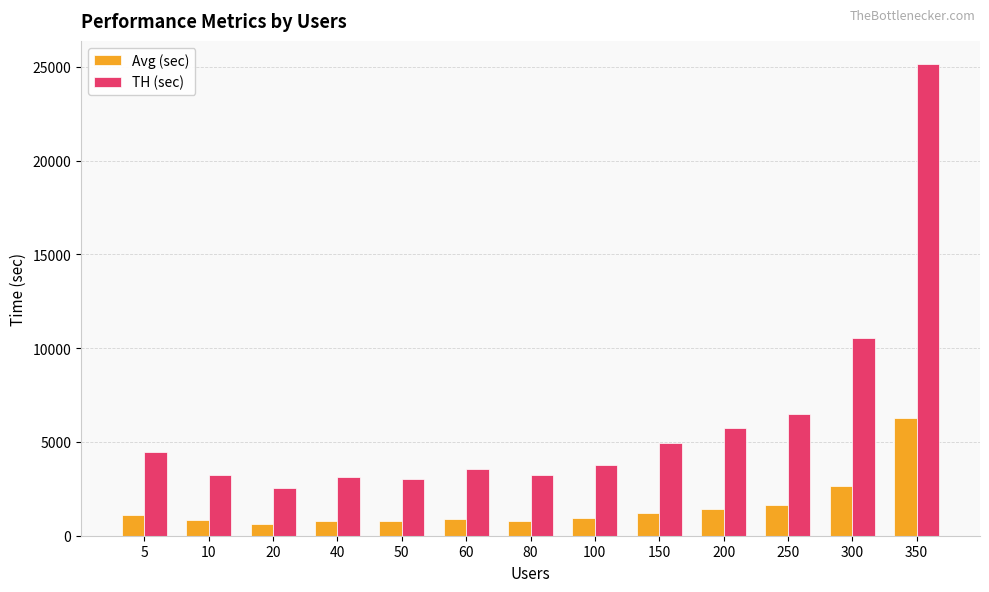

Where does the Avg (sec) series first go above 947?

5